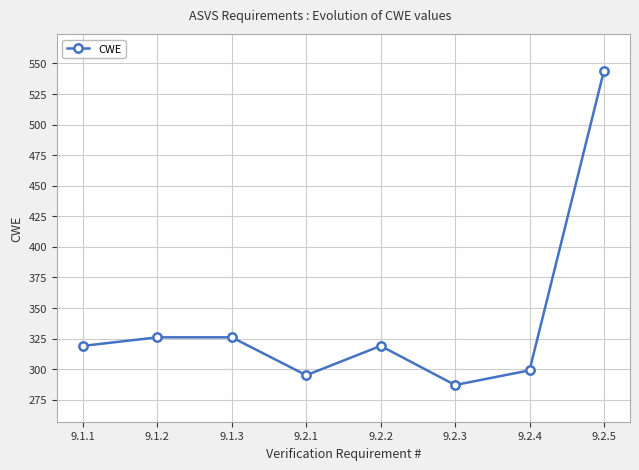

What is the difference between the values at 9.2.2 and 9.2.5?

225